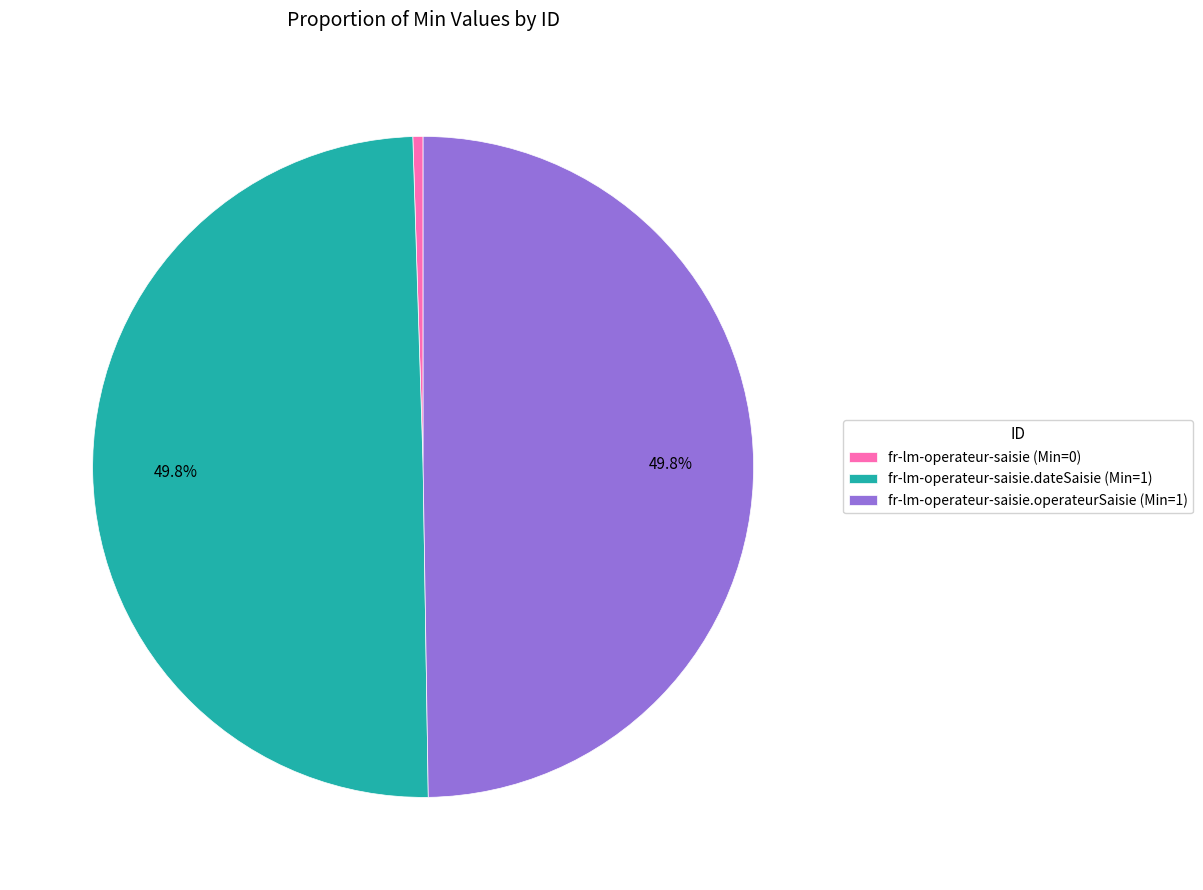

What portion of the pie excludes fr-lm-operateur-saisie.operateurSaisie (Min=1)?

50.2%